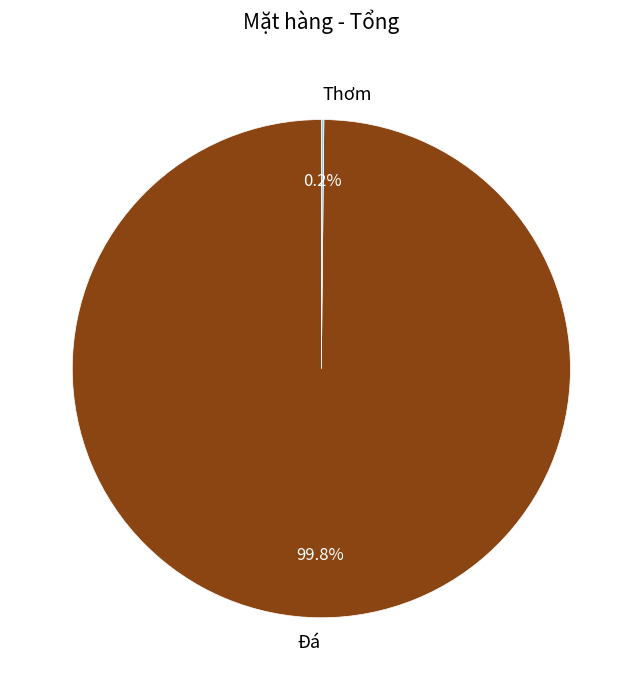

What percentage is NOT represented by Đá?

0.2%